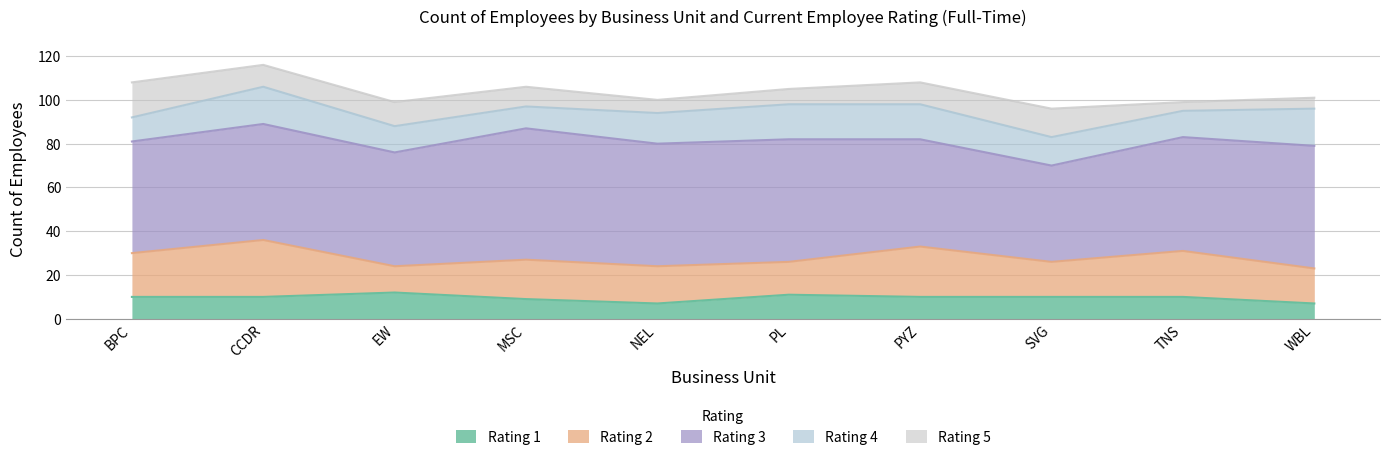

The value of Rating 2 at CCDR is 6. True or false?

False